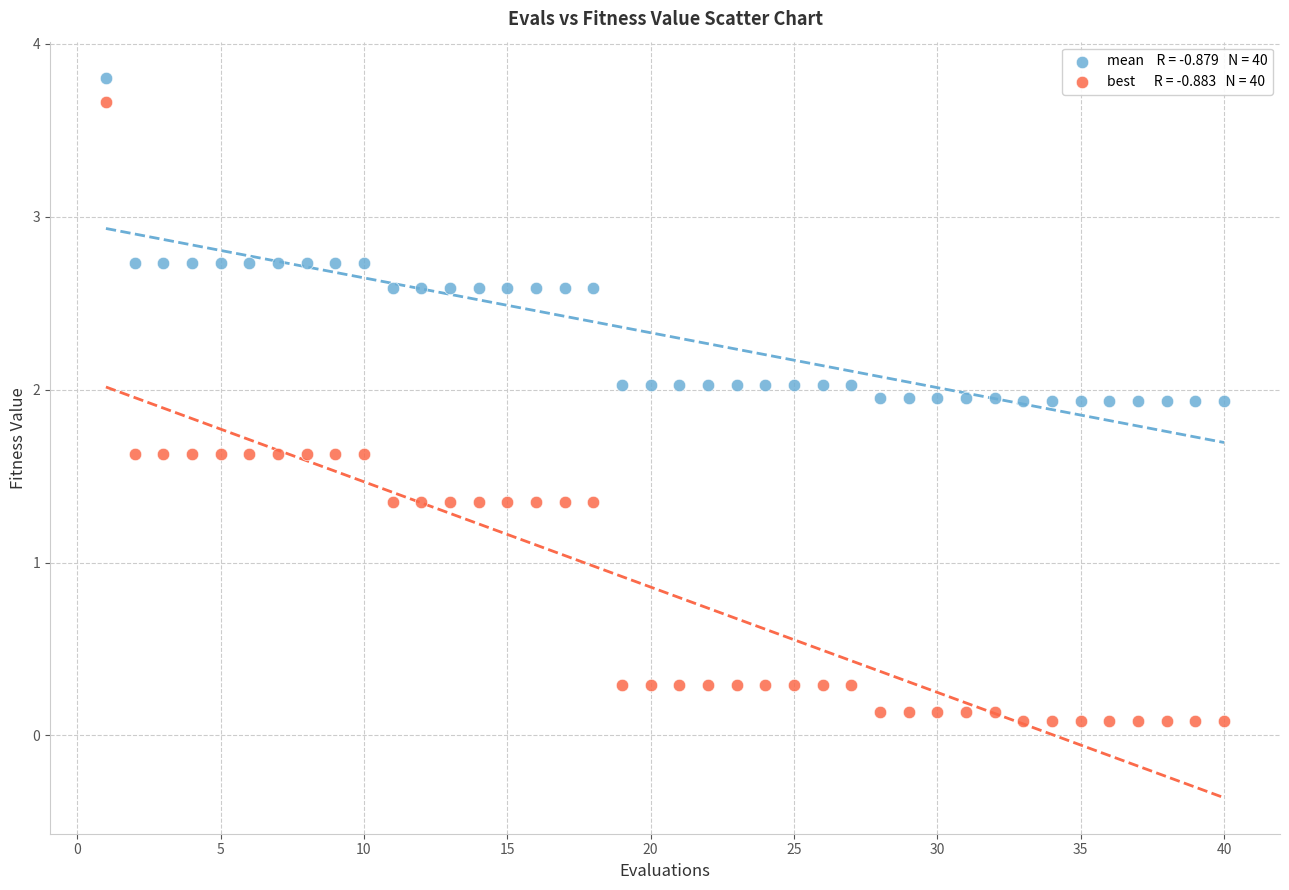

Across all data points, what is the range of Y values (max minus min)?

3.7